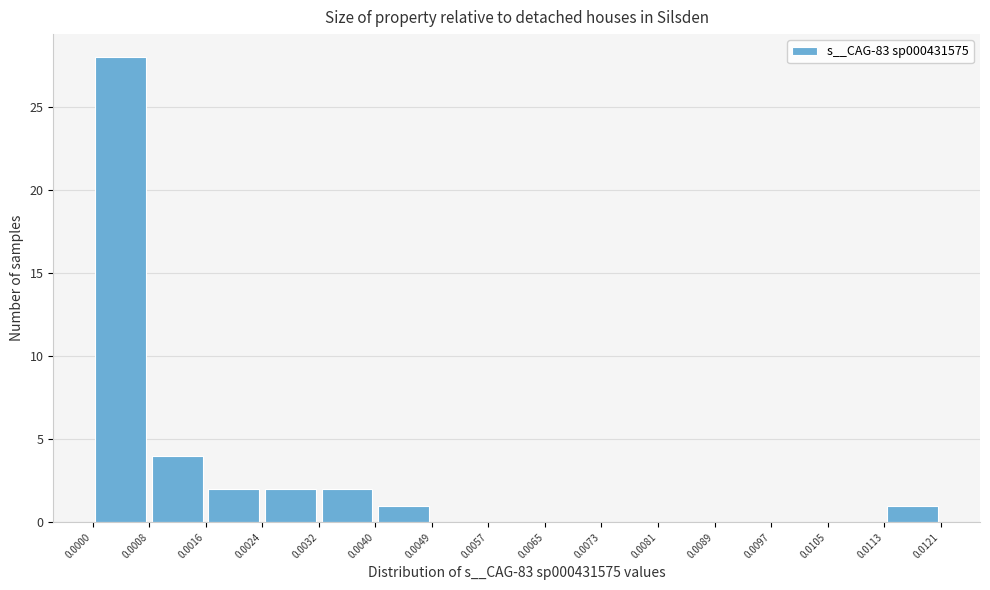

Reading left to right, list every bar in this chart as the range it spans on the x-axis followed by its height. The values are not printed on the chart, so give them approximately, as read against the axis.

0.0000 to 0.0008: 28
0.0008 to 0.0016: 4
0.0016 to 0.0024: 2
0.0024 to 0.0032: 2
0.0032 to 0.0040: 2
0.0040 to 0.0049: 1
0.0049 to 0.0057: 0
0.0057 to 0.0065: 0
0.0065 to 0.0073: 0
0.0073 to 0.0081: 0
0.0081 to 0.0089: 0
0.0089 to 0.0097: 0
0.0097 to 0.0105: 0
0.0105 to 0.0113: 0
0.0113 to 0.0121: 1